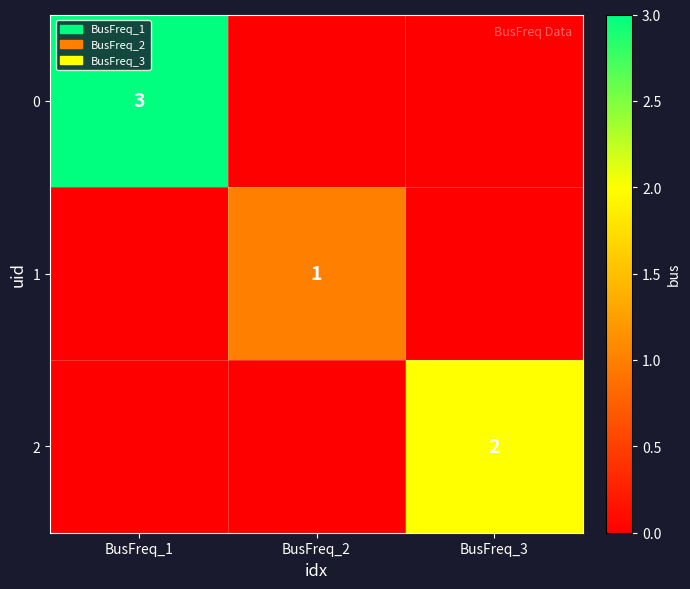

The 1 series shows 1 at BusFreq_2. True or false?

True